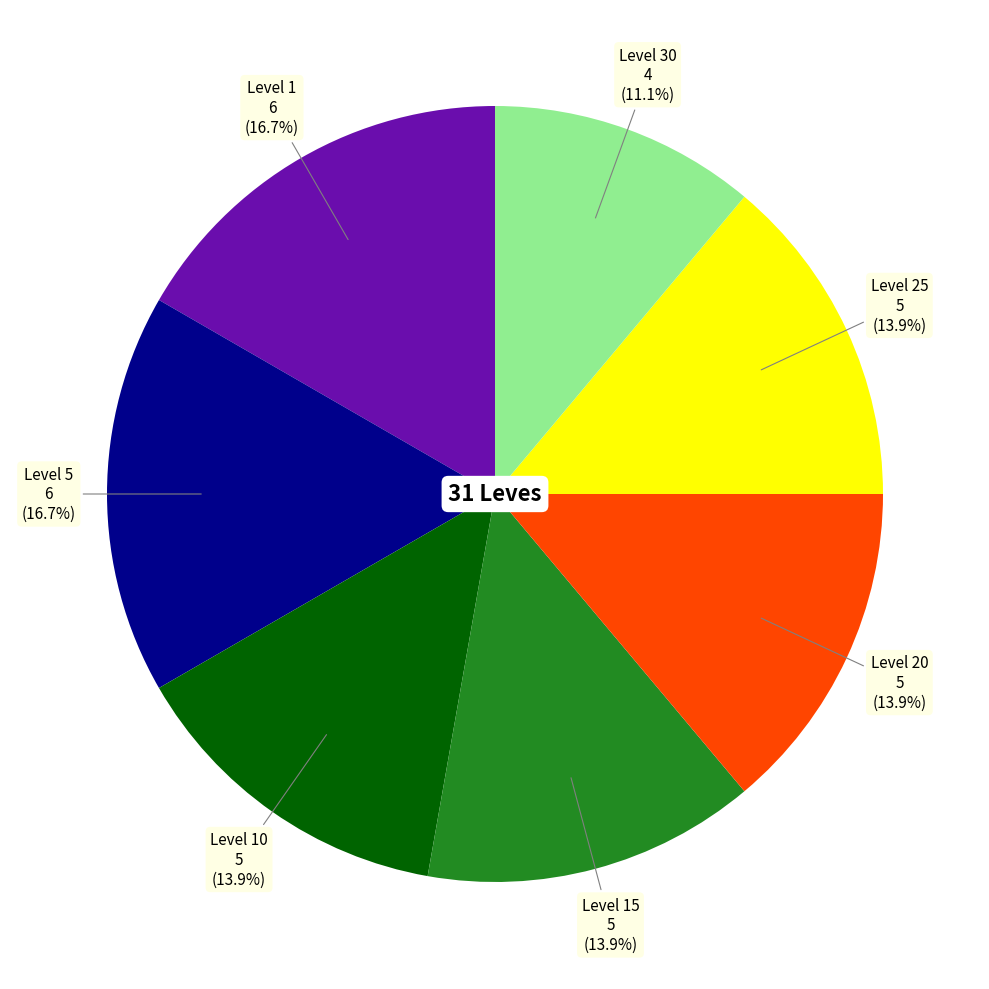

How many slices are in this pie chart?

7